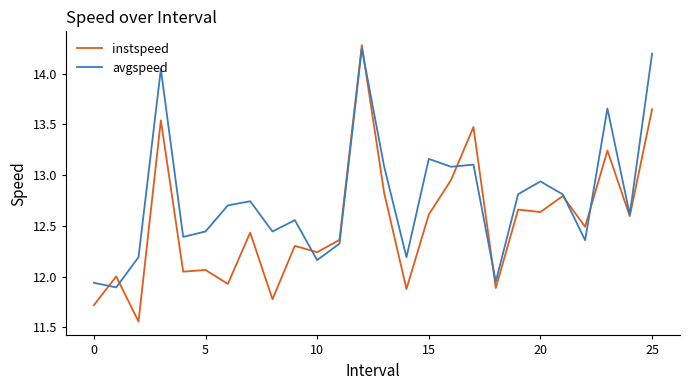

Rank the series by their average value, from highest to lowest.

avgspeed, instspeed